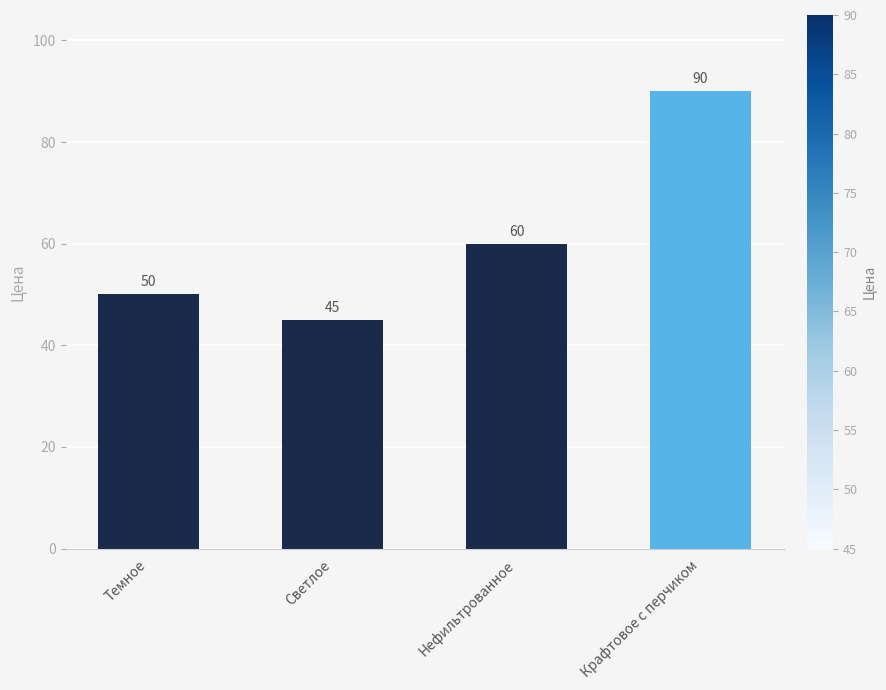

What is the smallest value displayed?

45